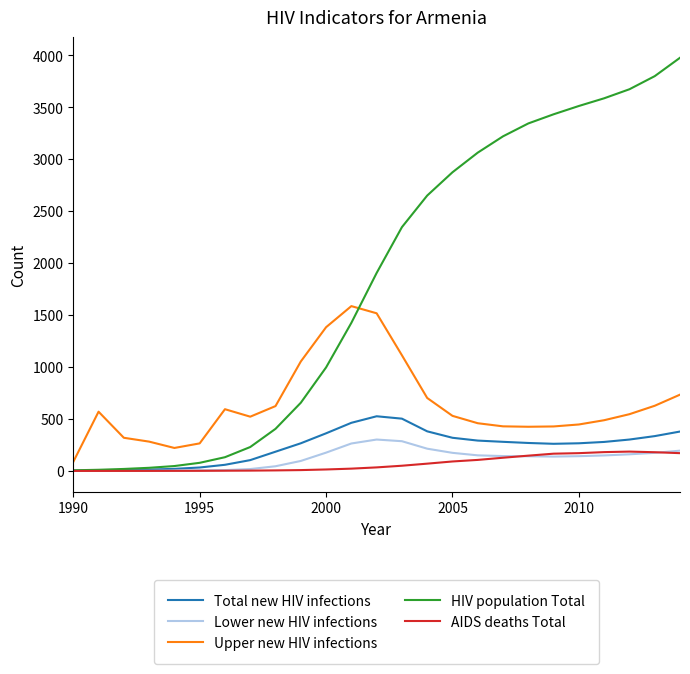

Which series has the largest total across all categories?

HIV population Total